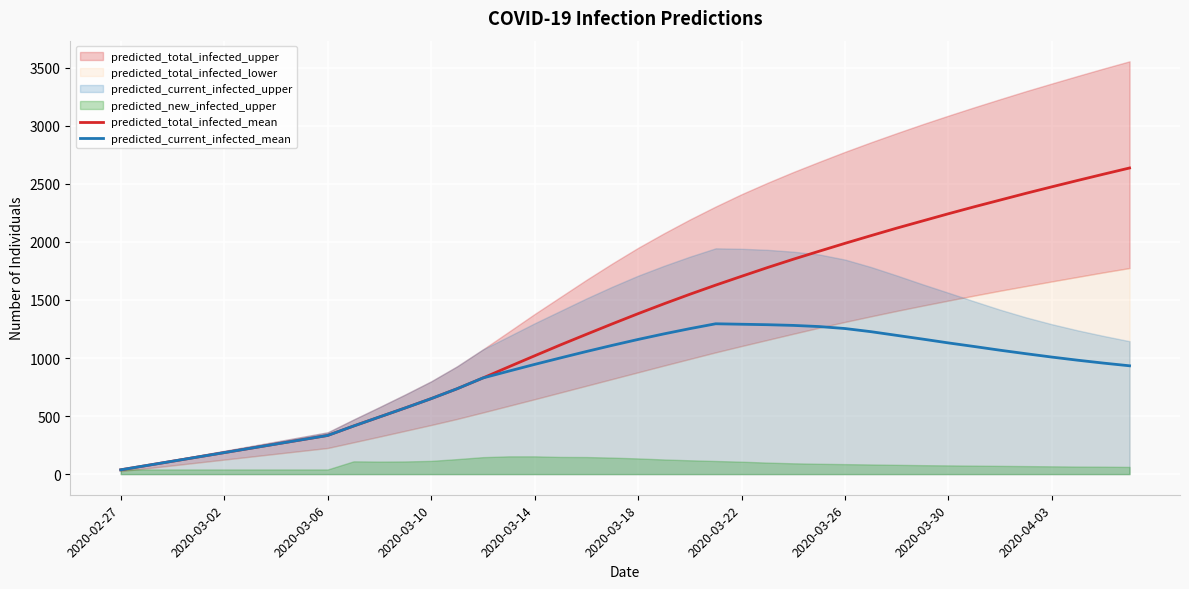

The value of predicted_current_infected_mean at 2020-03-14 is 242. True or false?

False